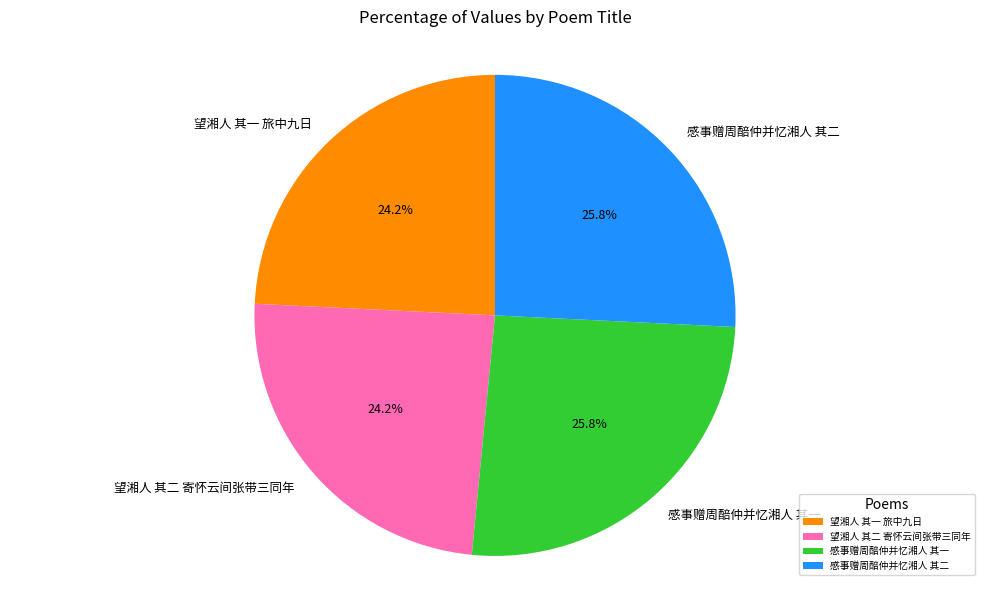

To the nearest percent, what is the combined percentage of 感事赠周醅仲并忆湘人 其二 and 感事赠周醅仲并忆湘人 其一?

52%